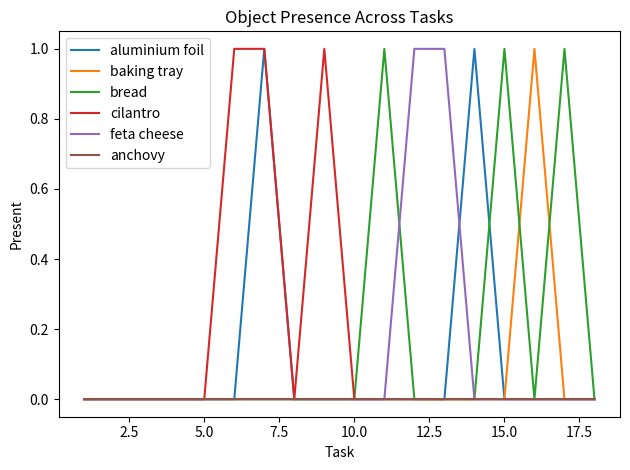

What is the difference between the maximum and minimum values in the baking tray series?

1